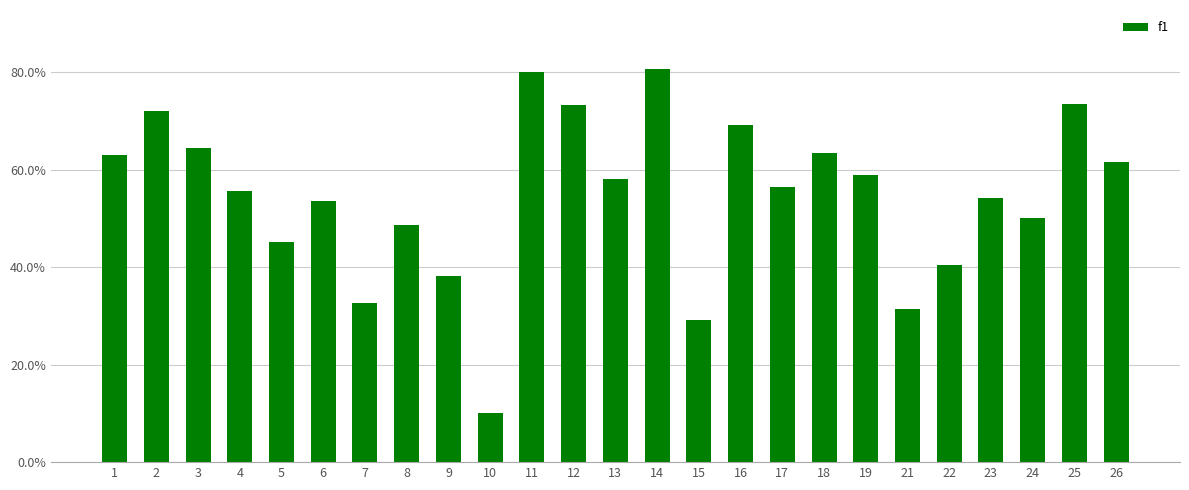

The chart shows a value of 0.7 at 25. True or false?

True